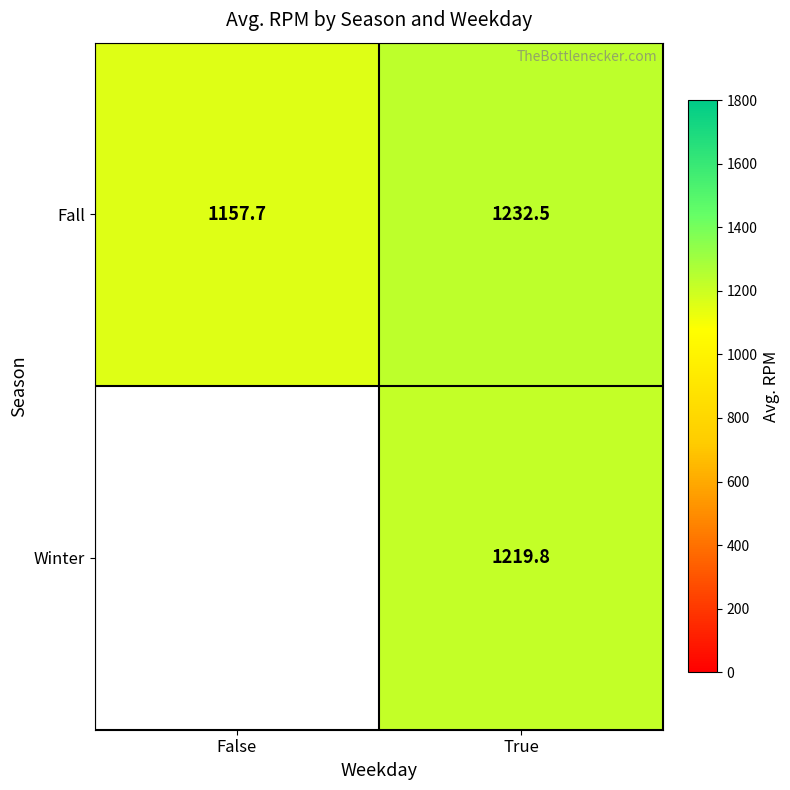

How many data points in Fall are less than 1232?

1